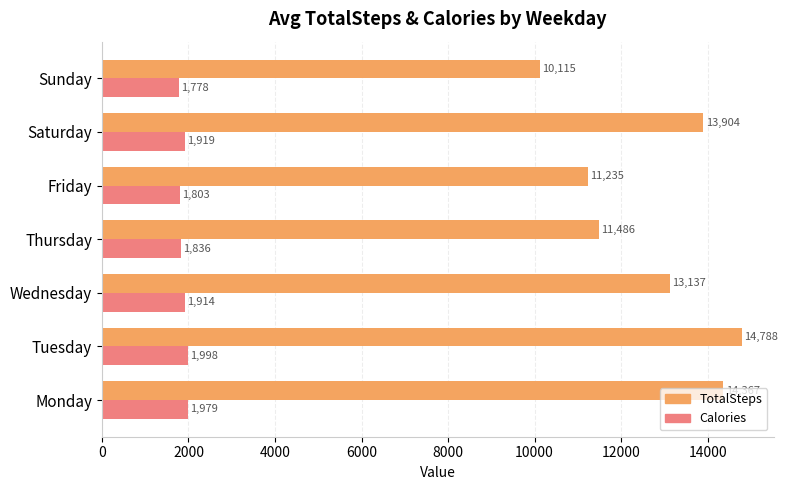

At how many categories does at least one series exceed 3281?

7